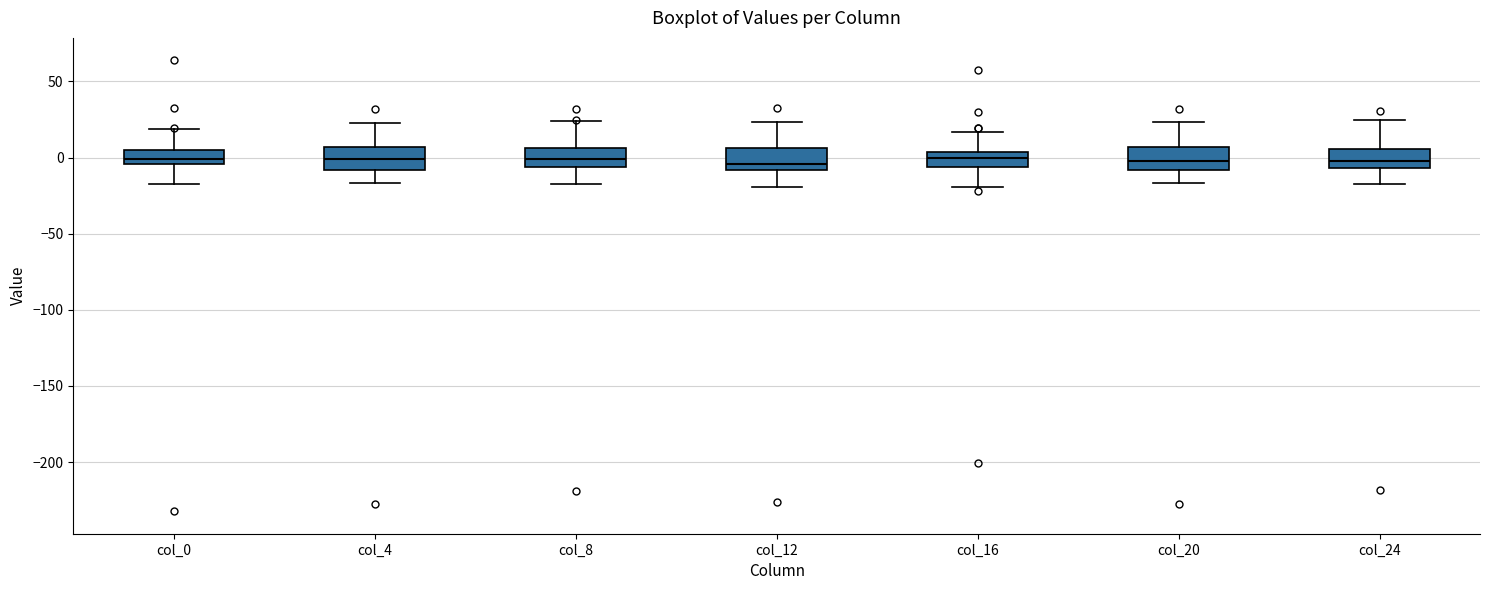

Reading left to right, transcribe this box plot: for each box, give where its median line is, the range the box spans, and where its two whiskers end, as read against the y-axis. The values are not printed on the chart, so give them approximately, as read against the axis.

col_0: median 0, box -5 to 5, whiskers -20 to 20
col_4: median 0, box -10 to 5, whiskers -15 to 25
col_8: median 0, box -5 to 5, whiskers -15 to 25
col_12: median -5, box -10 to 5, whiskers -20 to 25
col_16: median 0, box -5 to 5, whiskers -20 to 15
col_20: median 0, box -10 to 5, whiskers -15 to 25
col_24: median 0, box -5 to 5, whiskers -20 to 25